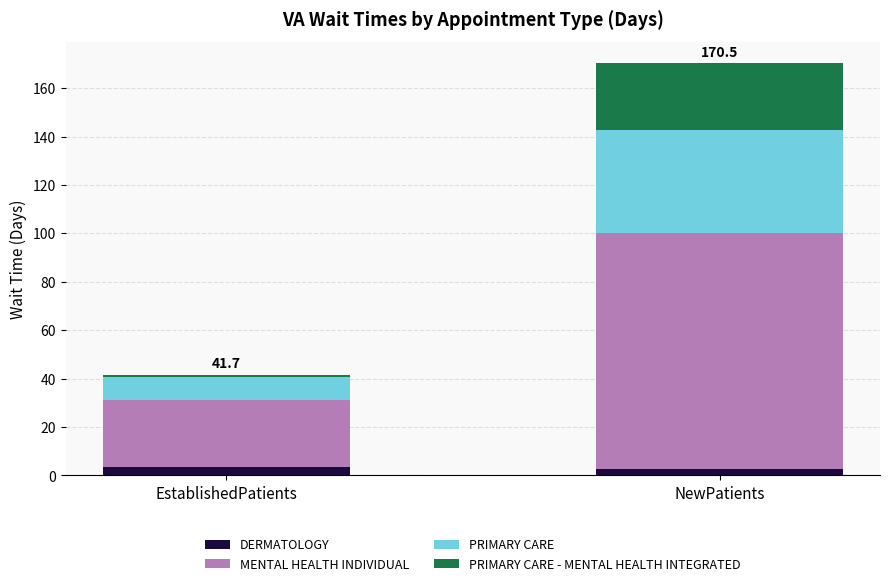

At which category is the sum across all series the highest?

NewPatients